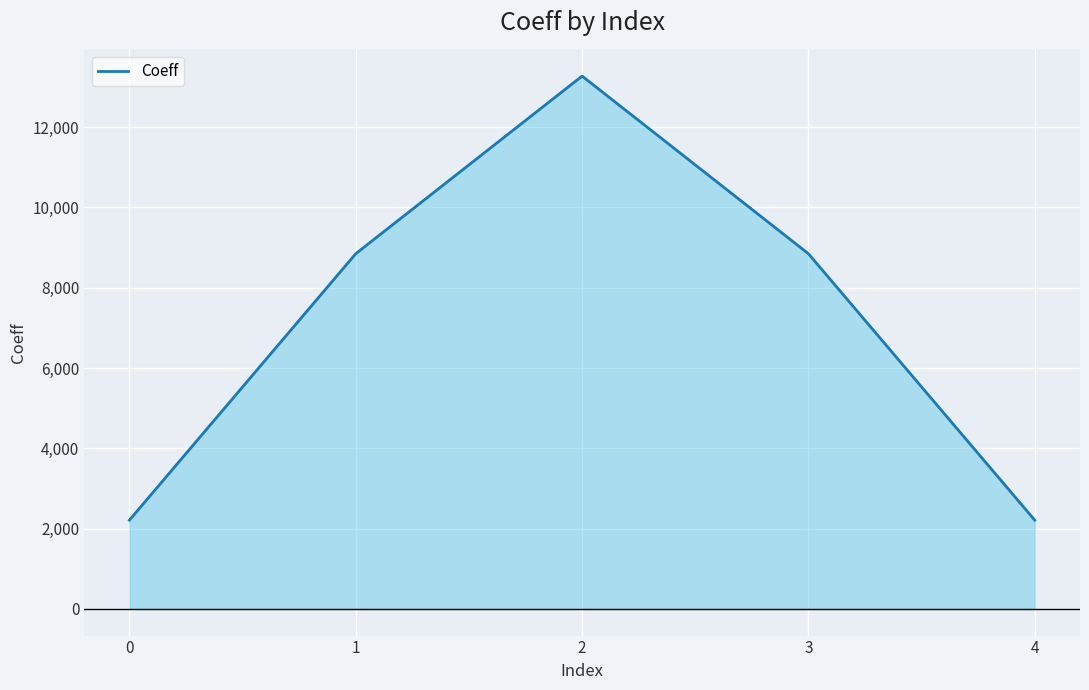

Count the number of data series in this chart.

1